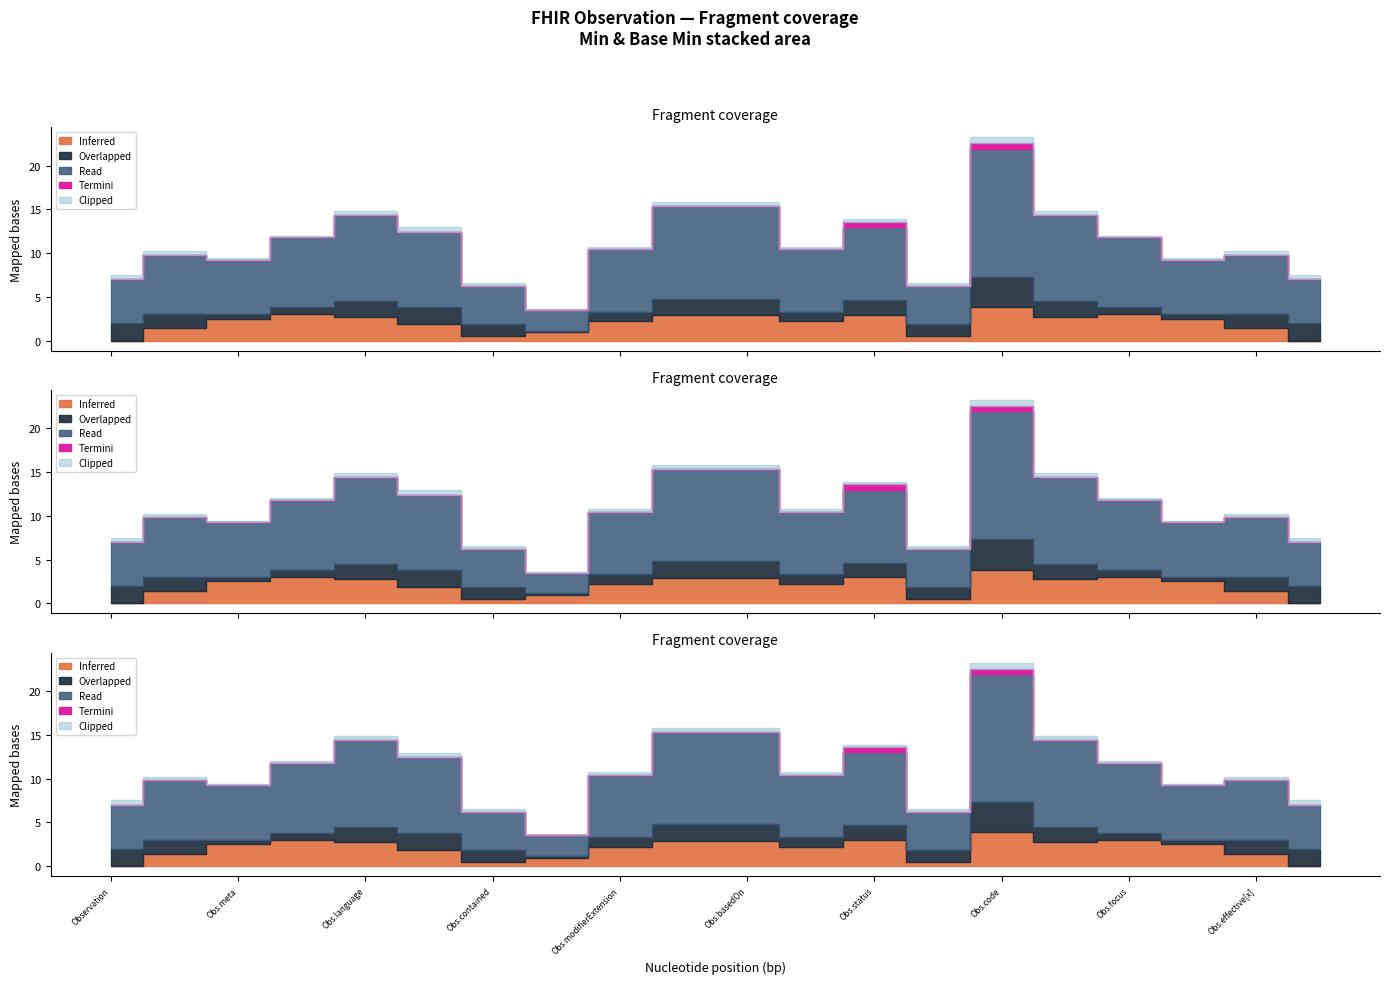

True or false: Min and Base Min cross at least once.

False